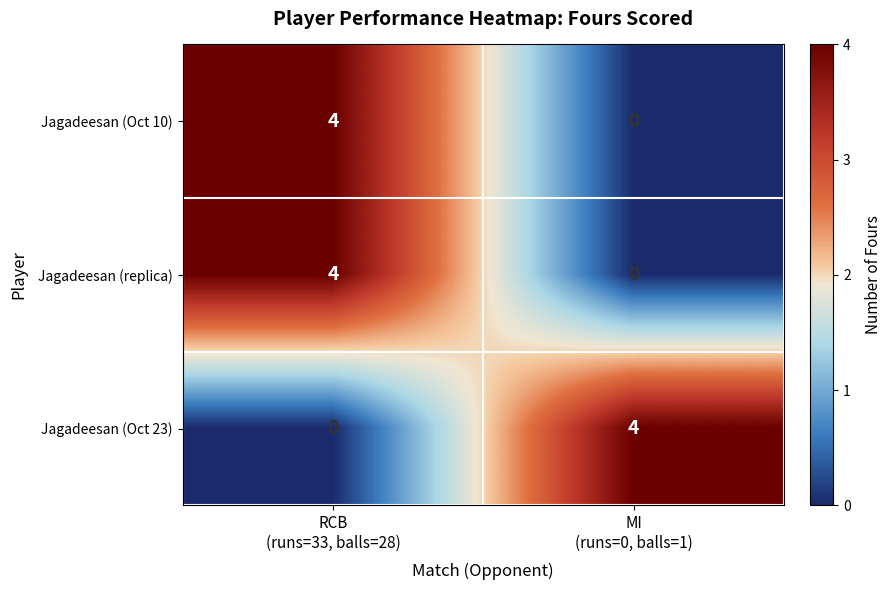

What is the difference between the maximum and minimum values in the Jagadeesan (replica) series?

4